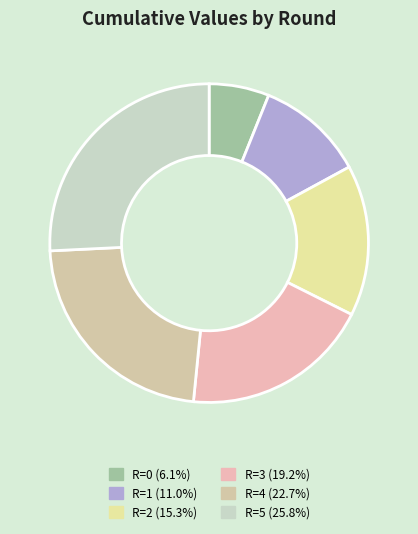

Rank the categories by value from lowest to highest.

R=0, R=1, R=2, R=3, R=4, R=5